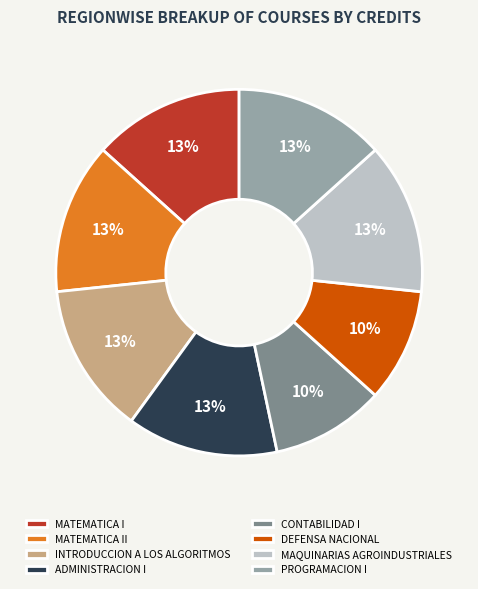

Is there a majority slice in this chart?

No